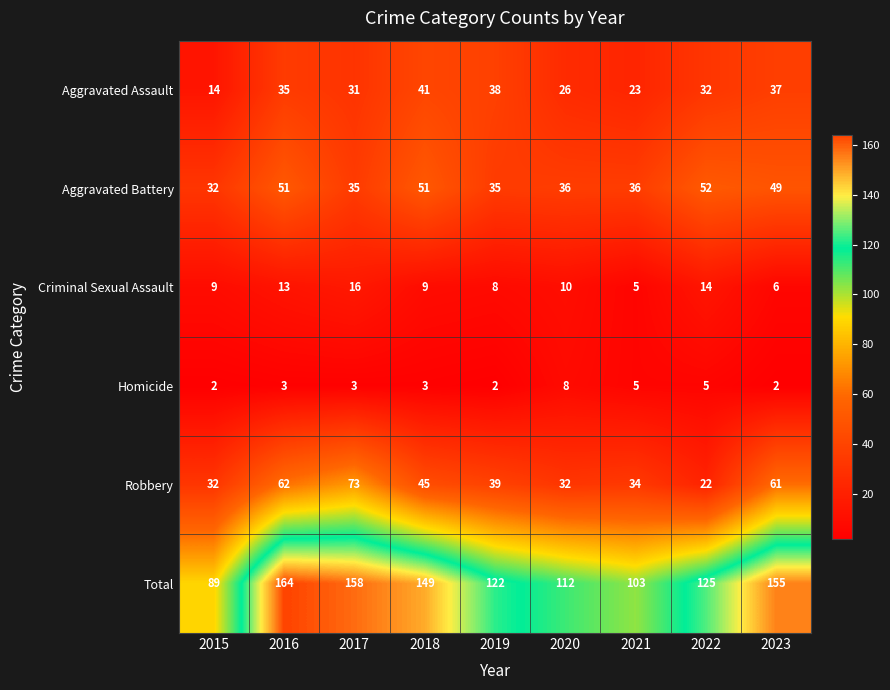

Which series has the widest spread of values?

Total